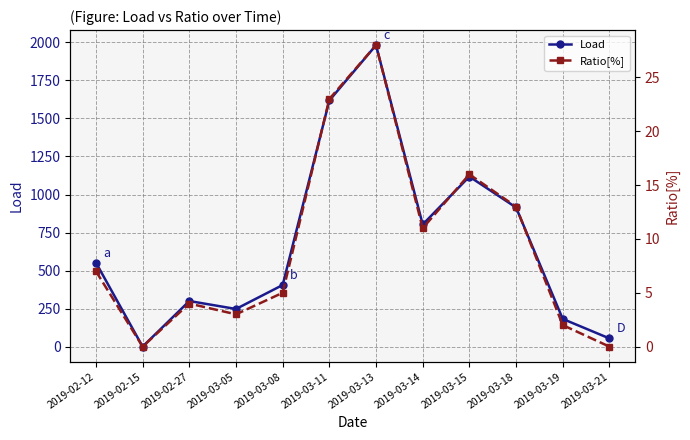

True or false: Load and Ratio[%] cross at least once.

False